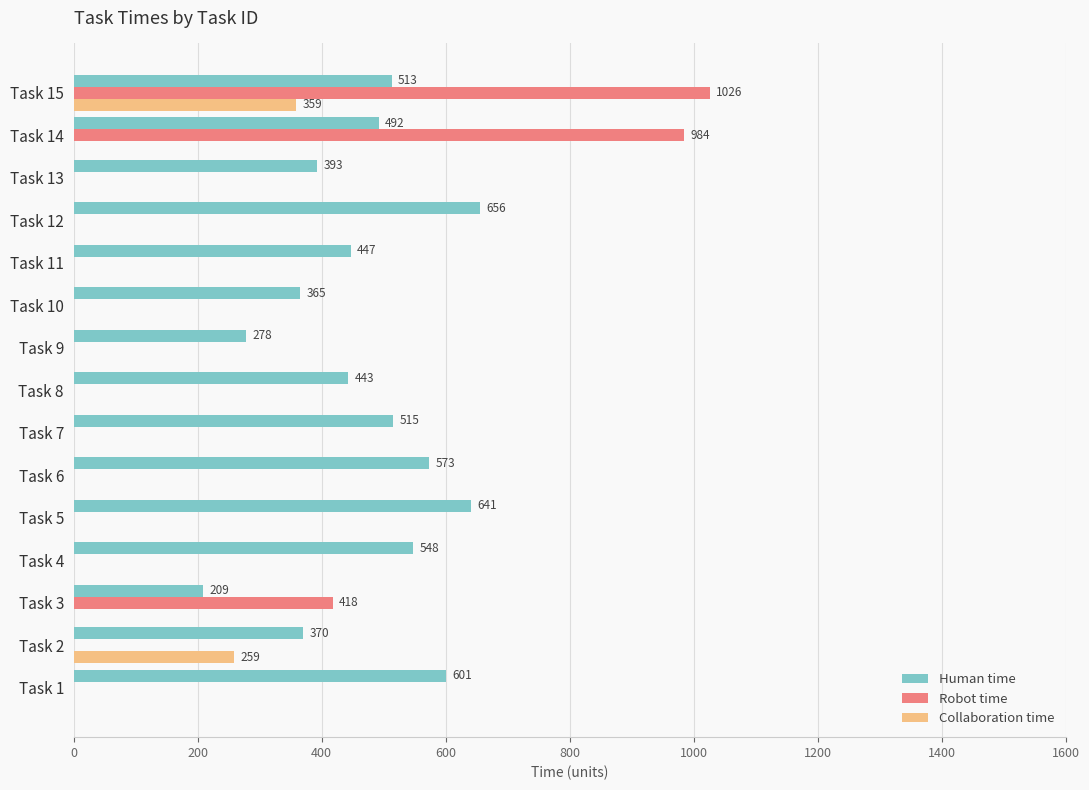

The value of Collaboration time at Task 8 is -236. True or false?

False